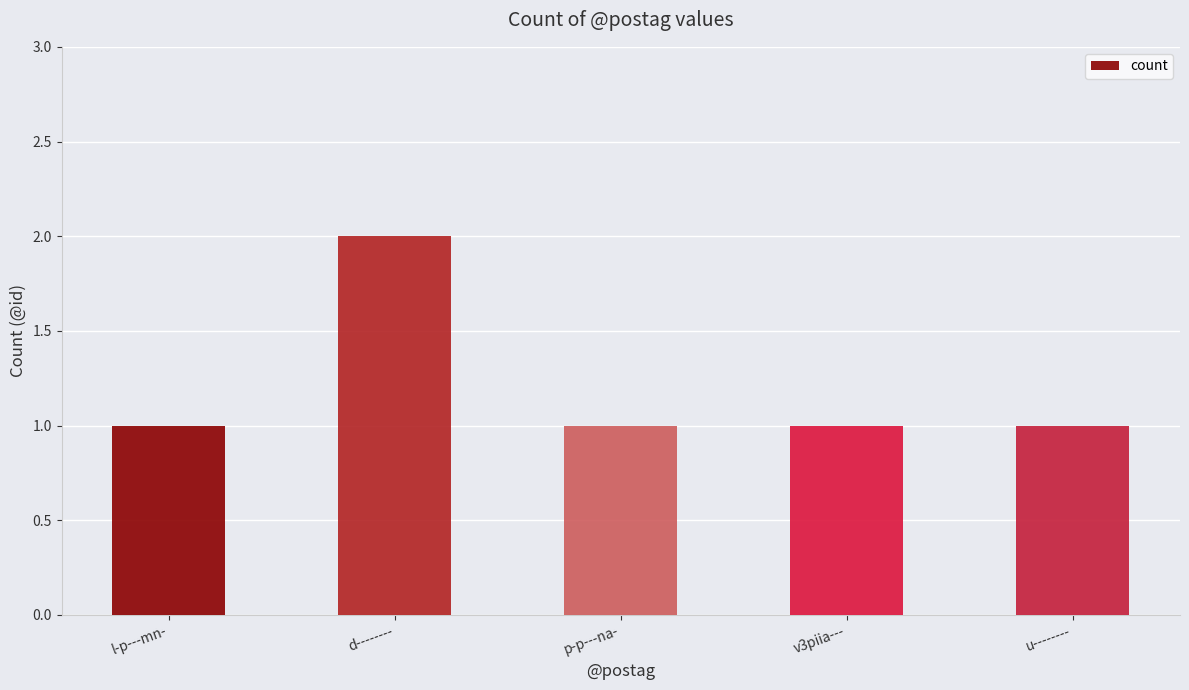

Which label corresponds to the largest value in the chart?

d--------